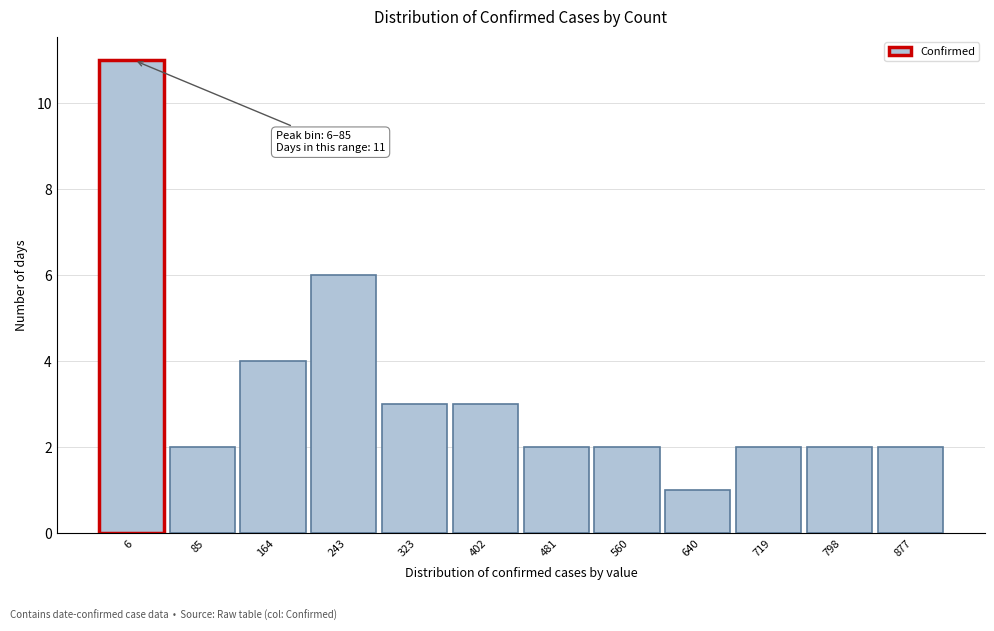

Reading left to right, extract all data points from this chart.

11	2	4	6	3	3	2	2	1	2	2	2